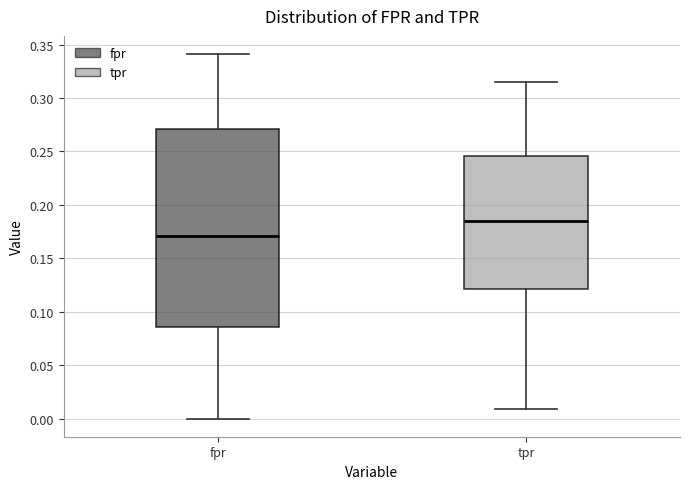

Where is the upper edge of the box for tpr on the y-axis? The values are not printed on the chart, so give them approximately, as read against the axis.

0.245